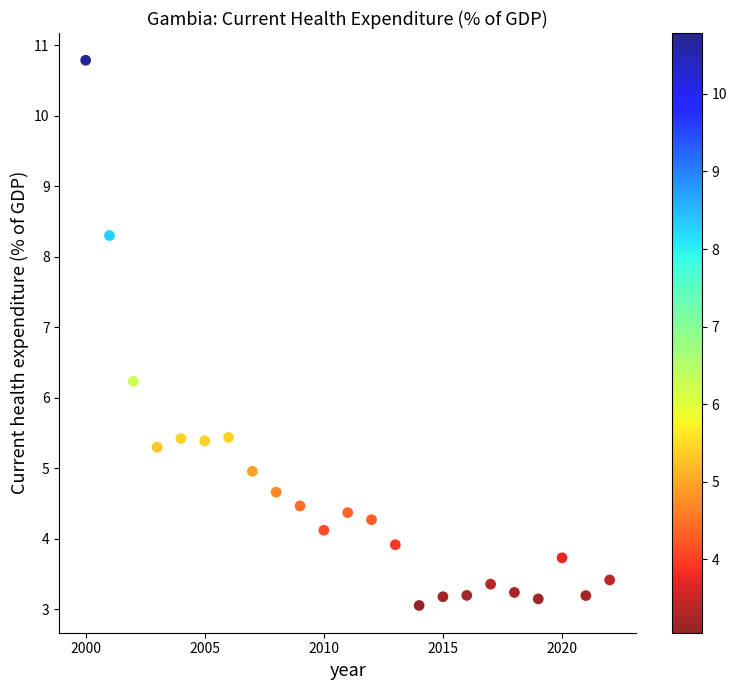

What is the range of X values (max minus min)?

22.0